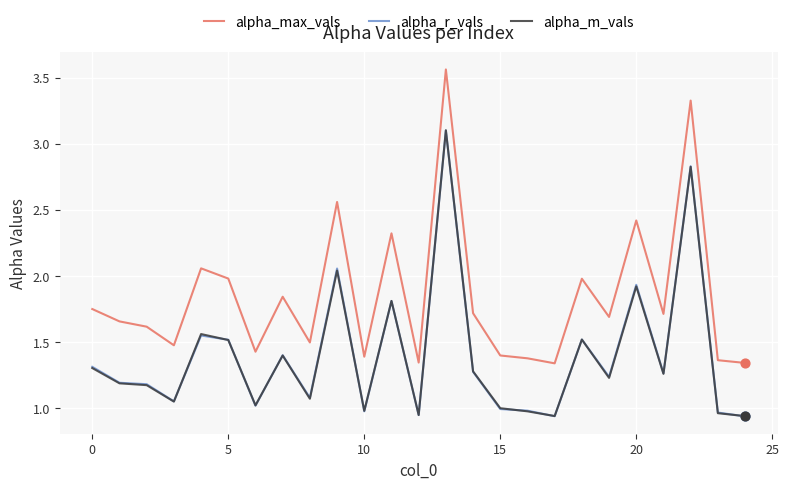

What are all the series names shown in the legend?

alpha_max_vals, alpha_r_vals, alpha_m_vals